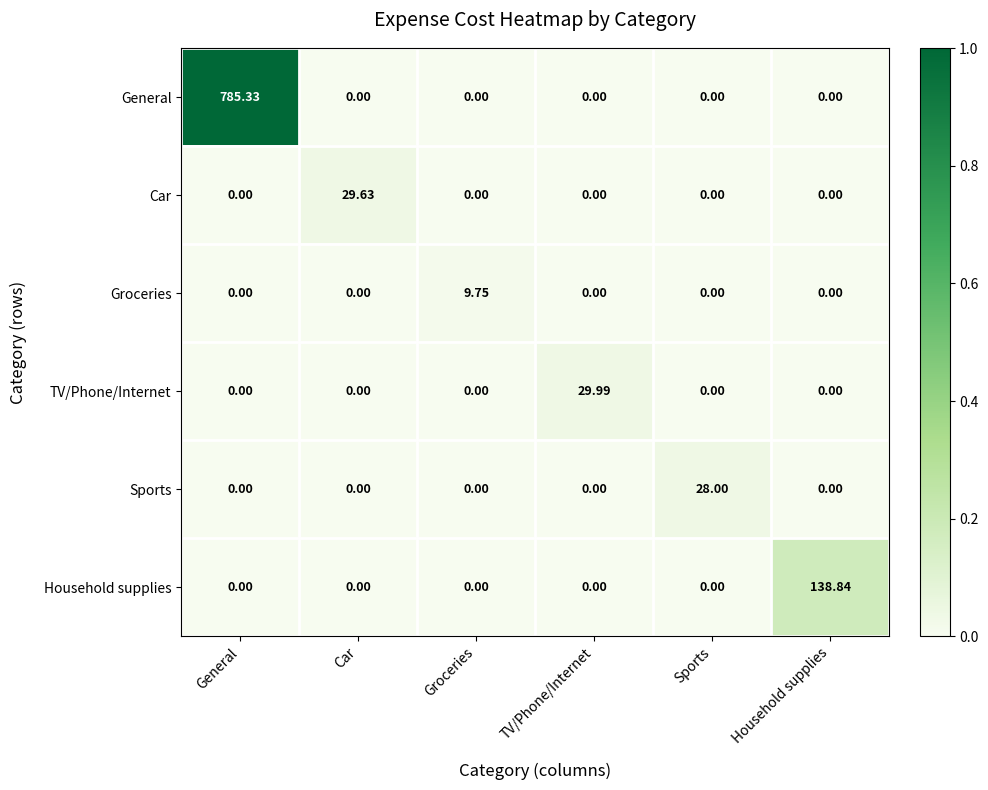

Which series has the largest total across all categories?

General